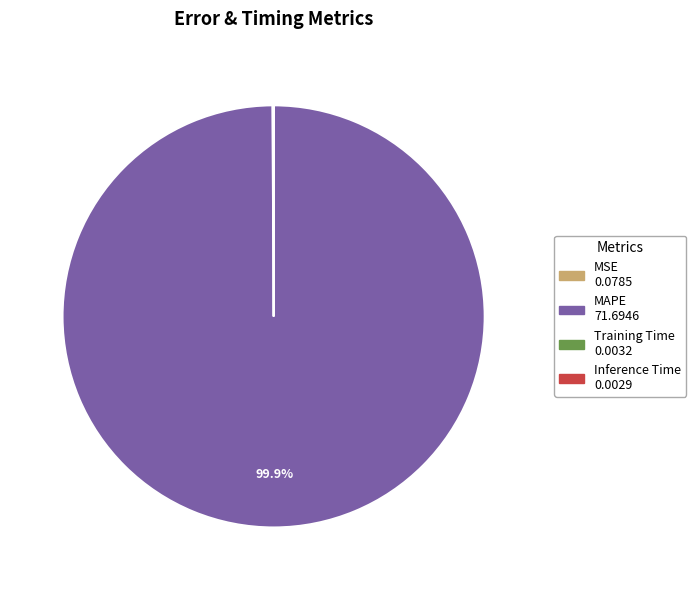

What is the largest slice in the pie chart?

MAPE